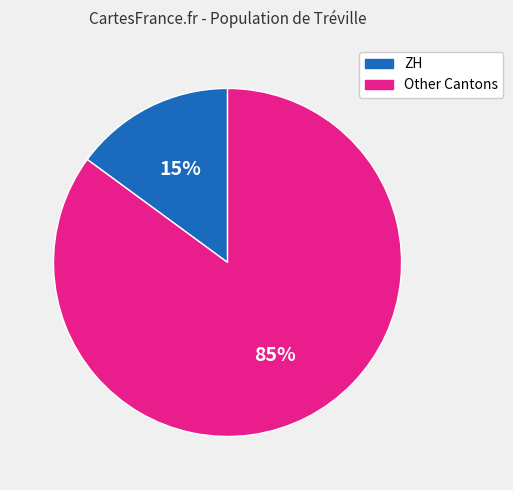

Combined, do Other Cantons and ZH account for over 50%?

Yes